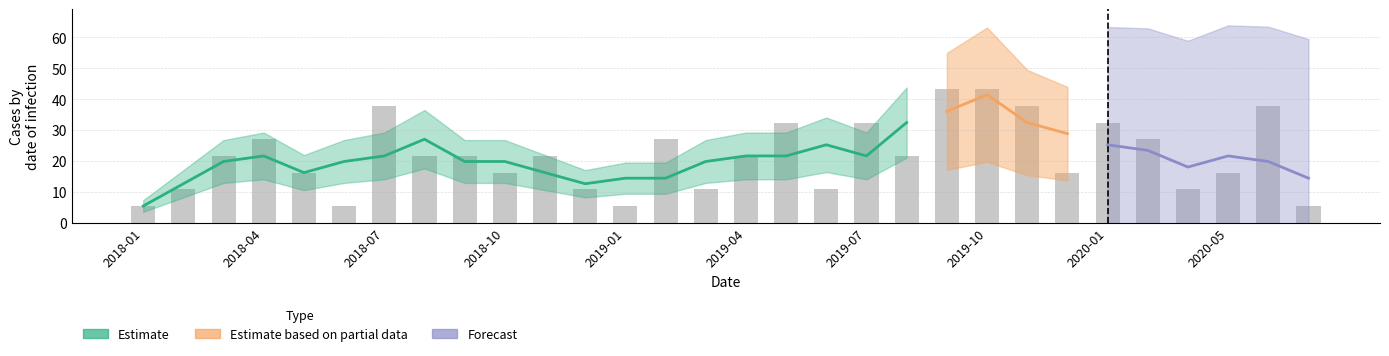

What is the change in value from 2019-06 to 2019-11?

+27.0